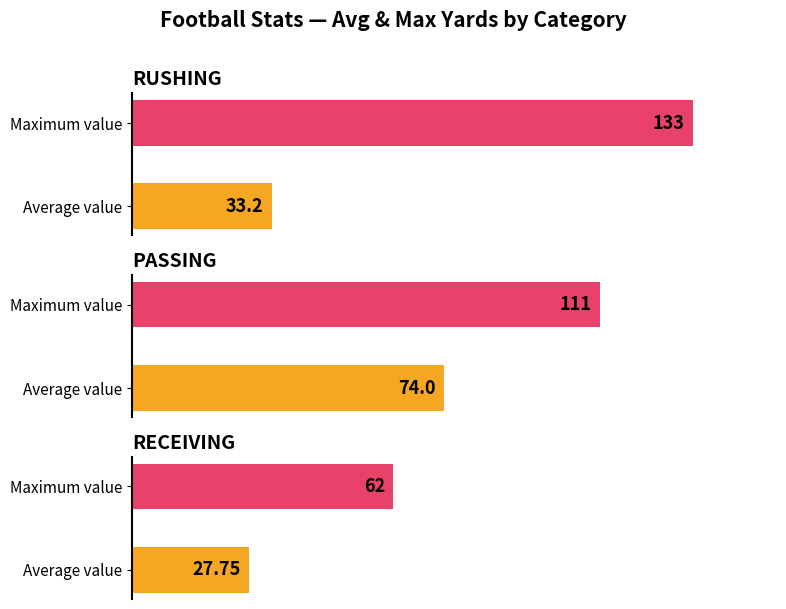

How many categories are shown in the chart?

2